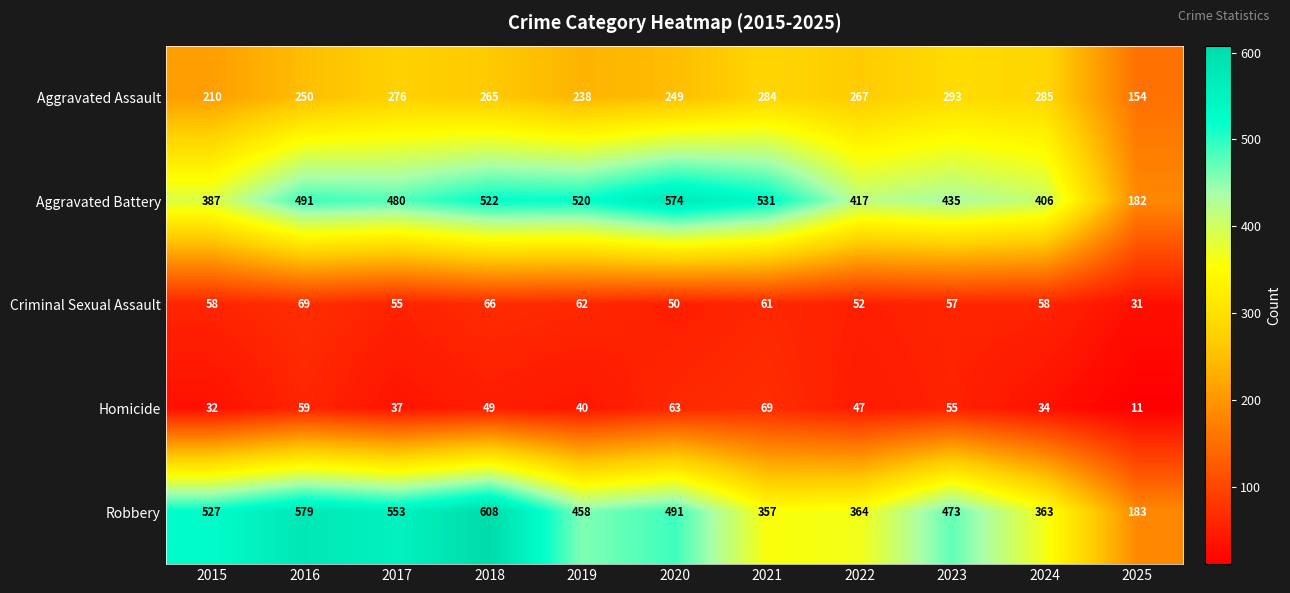

What is the spread (max minus min) of values at 2025?

172